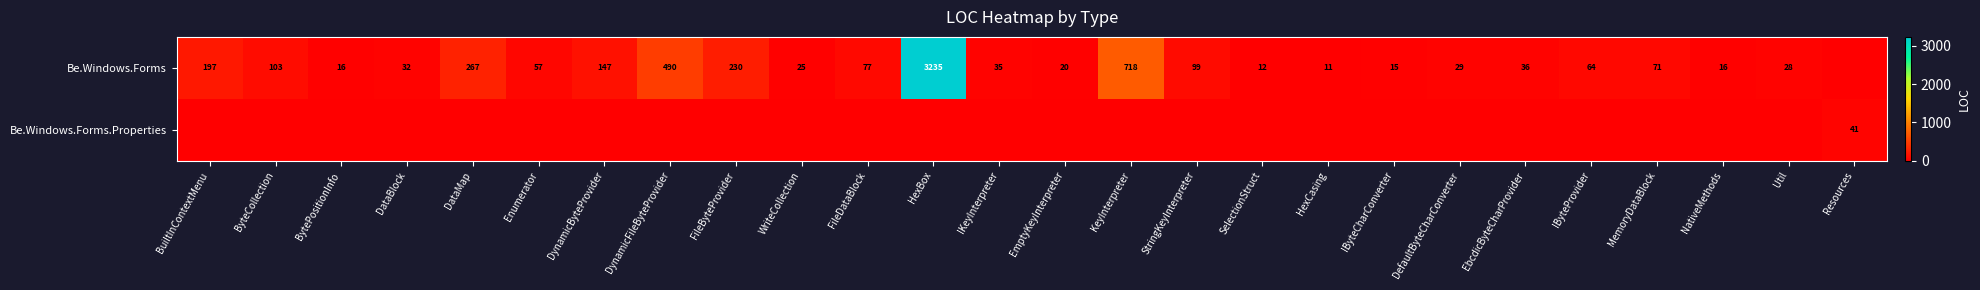

At which category is the sum across all series the highest?

HexBox